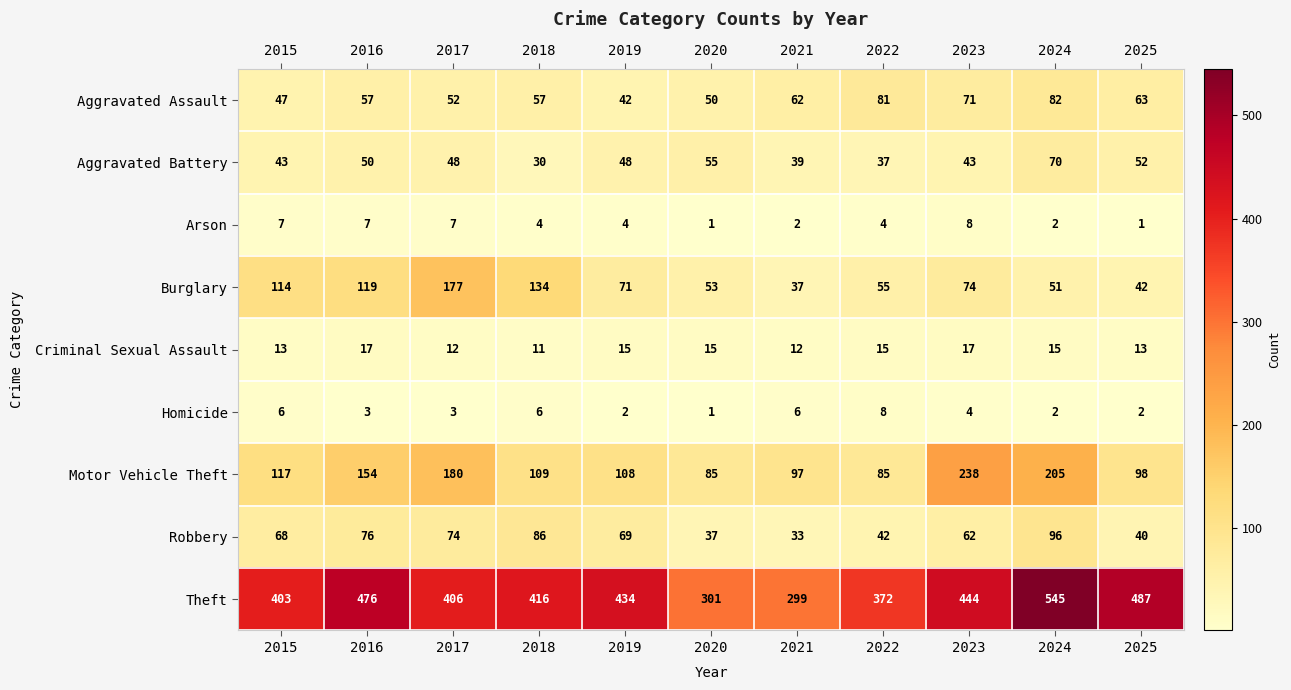

At how many categories does at least one series exceed 469?

3